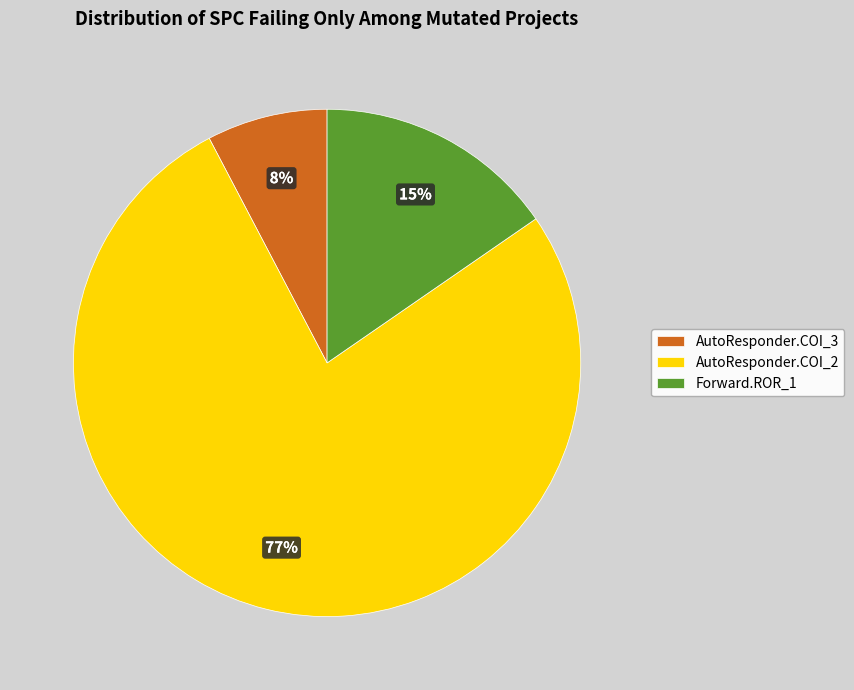

What percentage is the Forward.ROR_1 slice, to the nearest percent?

15%